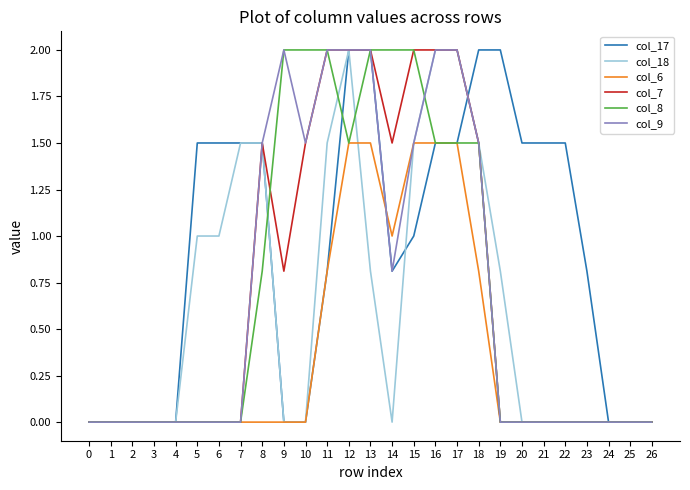

Which series changed the most between 11 and 14?

col_18